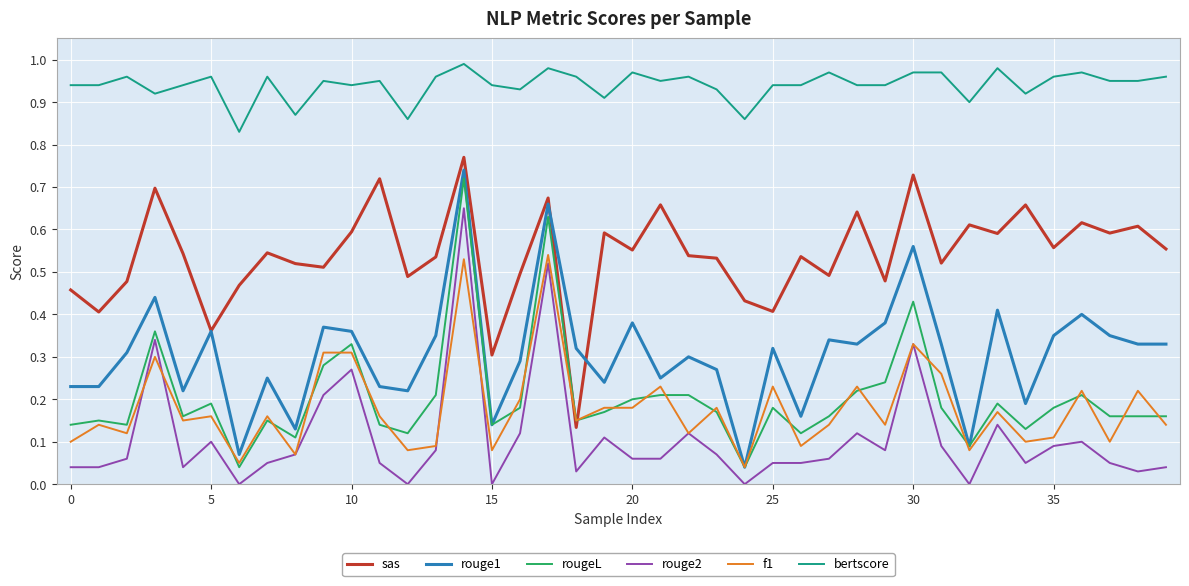

Which series has the widest spread of values?

rouge1